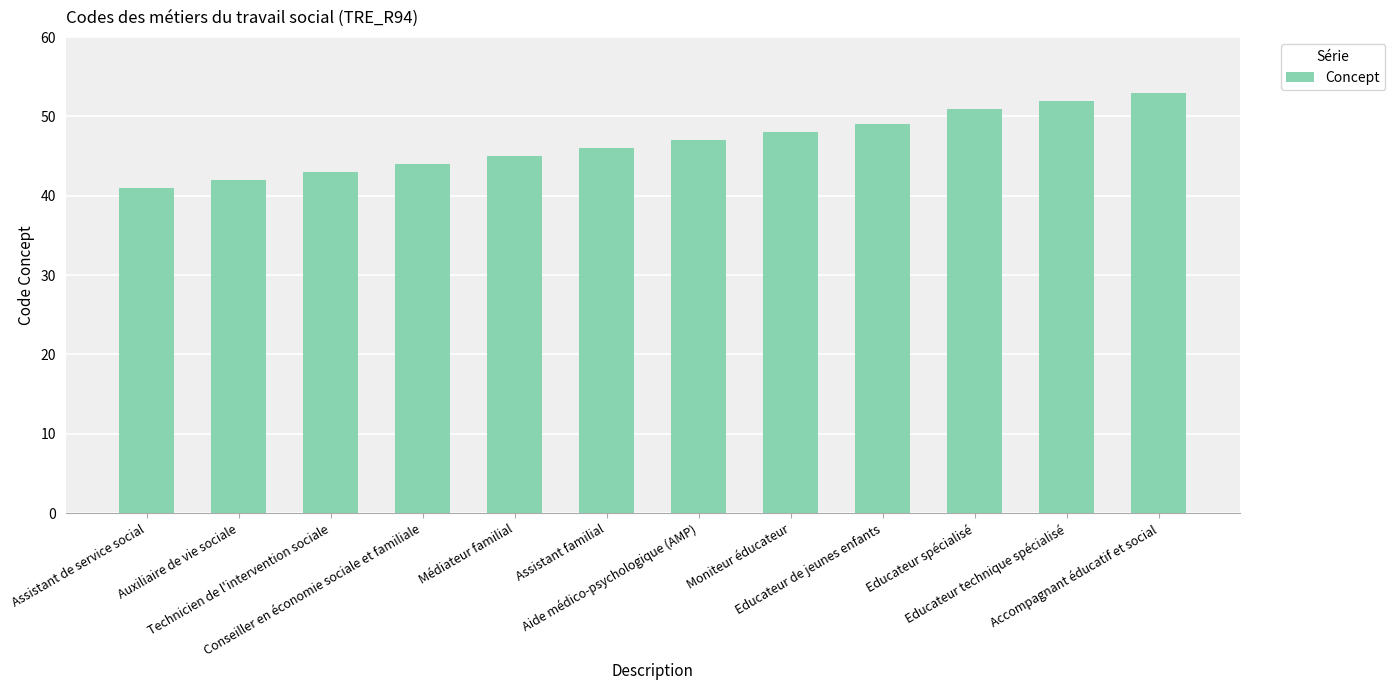

Reading left to right, list all the values displayed in this chart.

Assistant de service social=41	Auxiliaire de vie sociale=42	Technicien de l'intervention sociale=43	Conseiller en économie sociale et familiale=44	Médiateur familial=45	Assistant familial=46	Aide médico-psychologique (AMP)=47	Moniteur éducateur=48	Educateur de jeunes enfants=49	Educateur spécialisé=51	Educateur technique spécialisé=52	Accompagnant éducatif et social=53